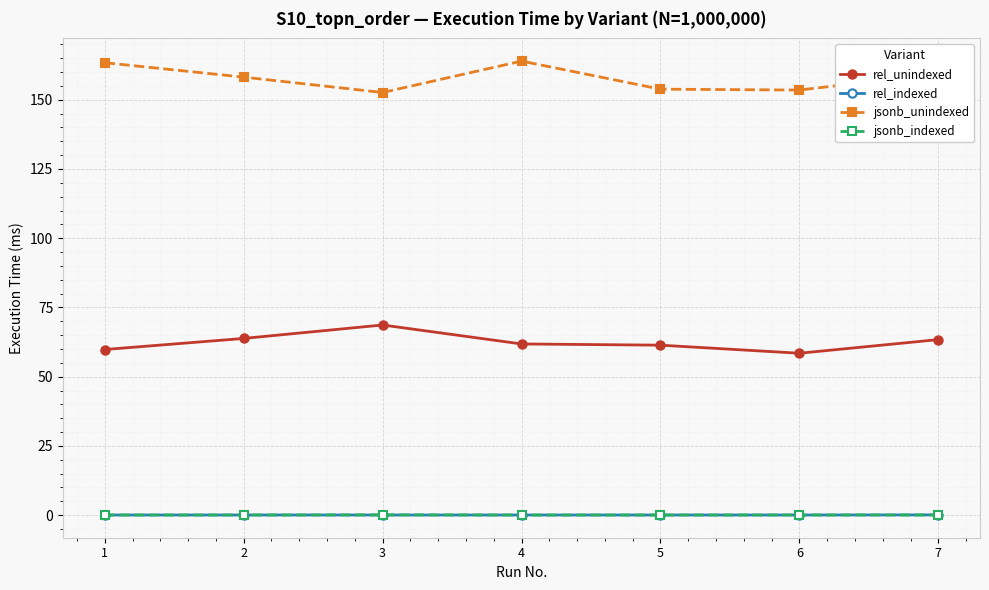

Which series has the largest total across all categories?

jsonb_unindexed